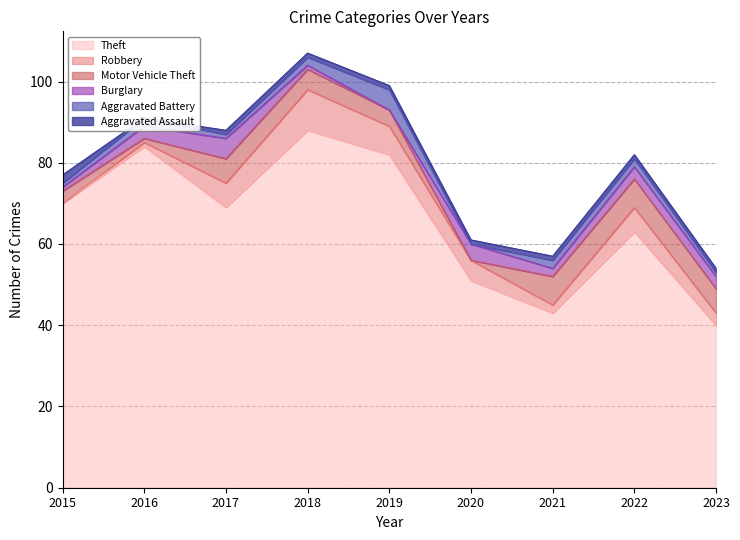

What is the value of the Burglary point at the 3rd from the left?

5